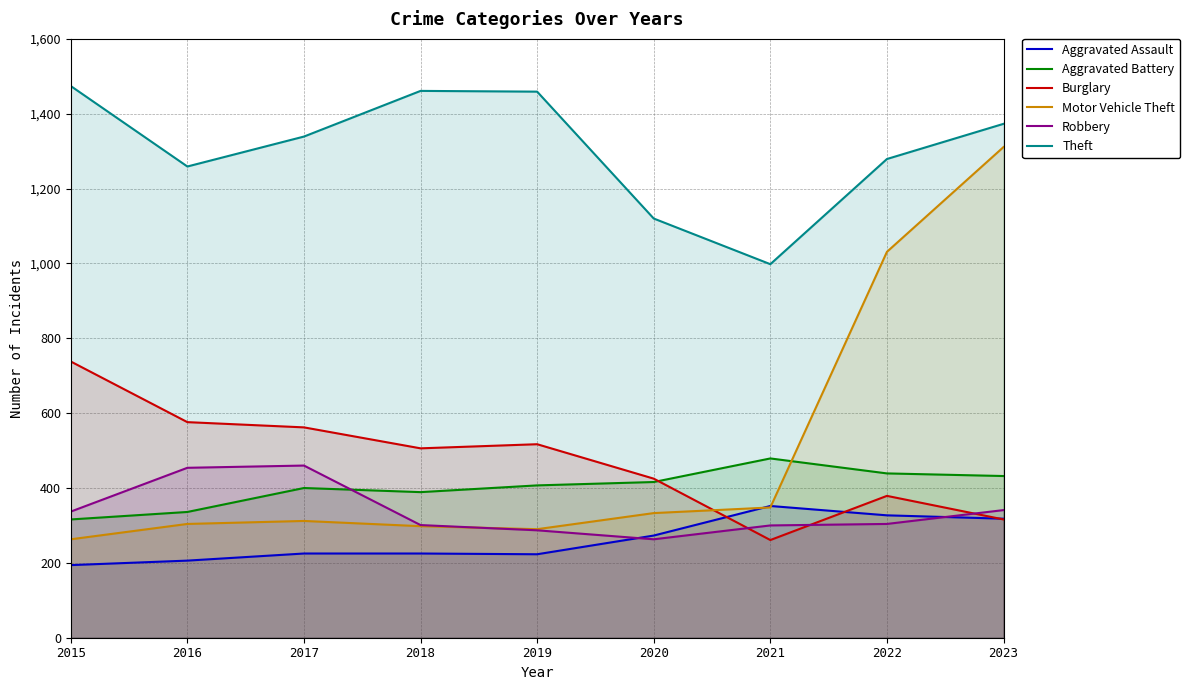

Which series has the largest range (max minus min)?

Motor Vehicle Theft